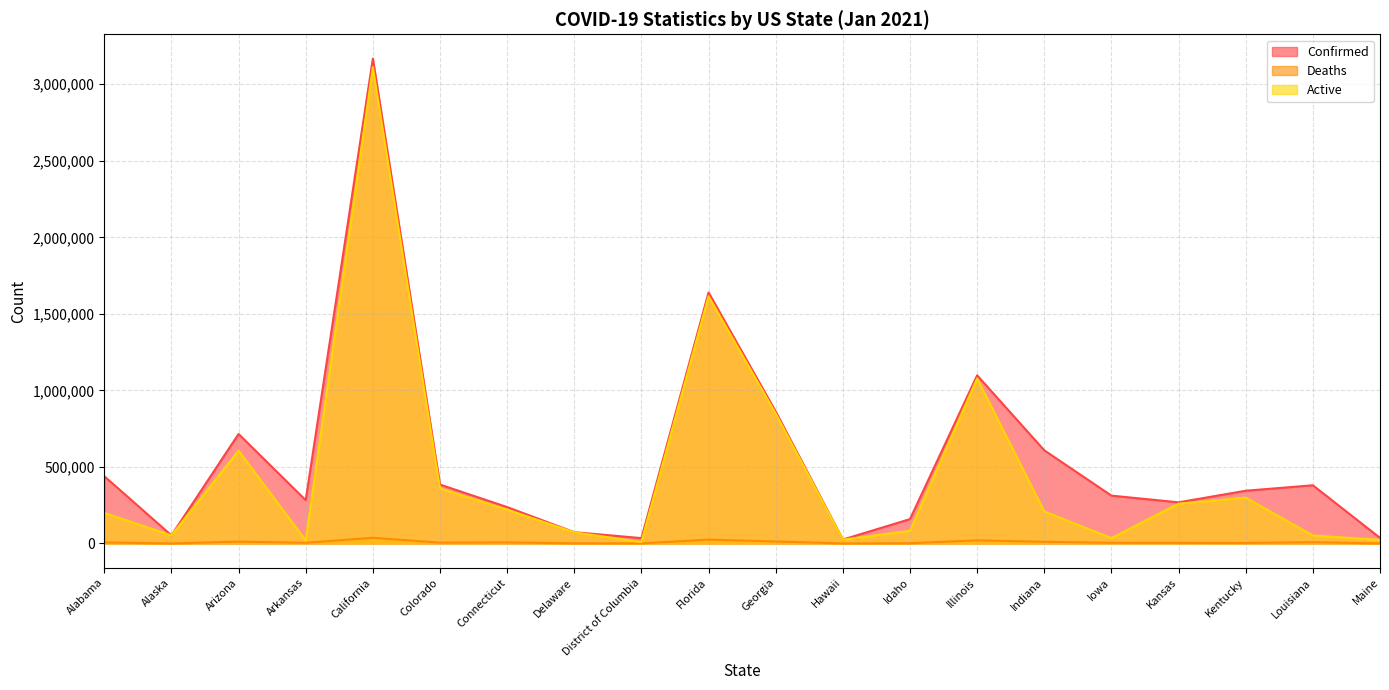

True or false: Confirmed and Active intersect in this chart.

False